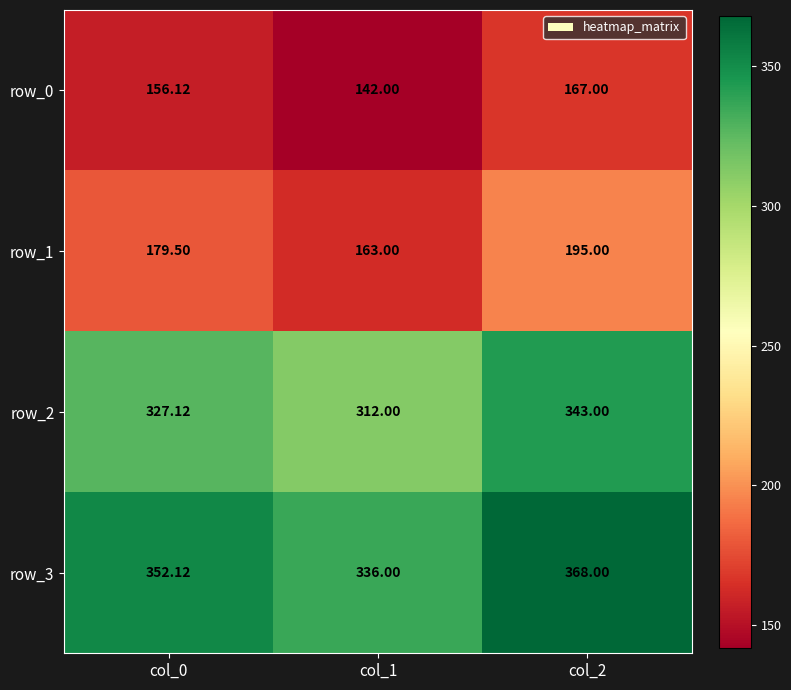

List the labels in order of row_0 value, largest first.

col_2, col_0, col_1